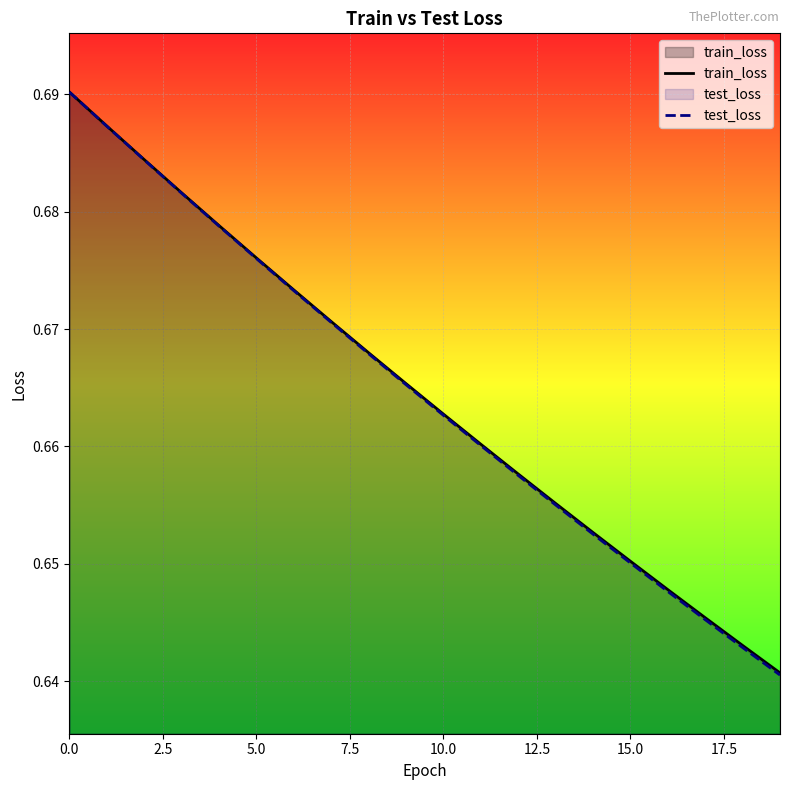

What is the highest value of the train_loss series?

0.7